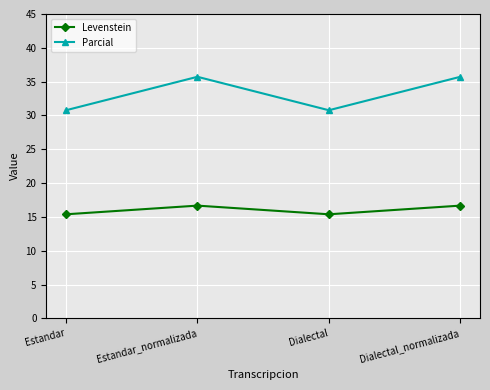

True or false: Parcial has a value of 19.0 at Dialectal_normalizada.

False